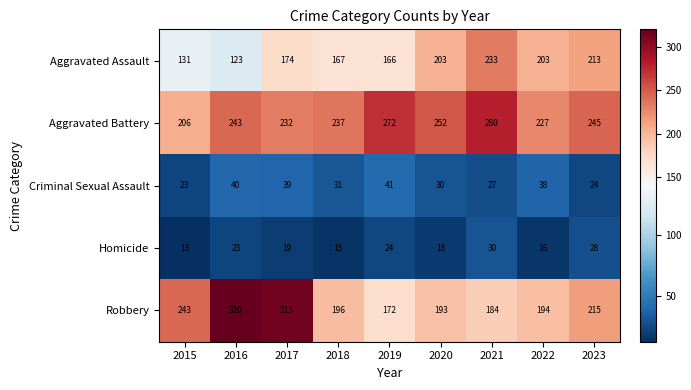

At how many categories does at least one series exceed 303?

2